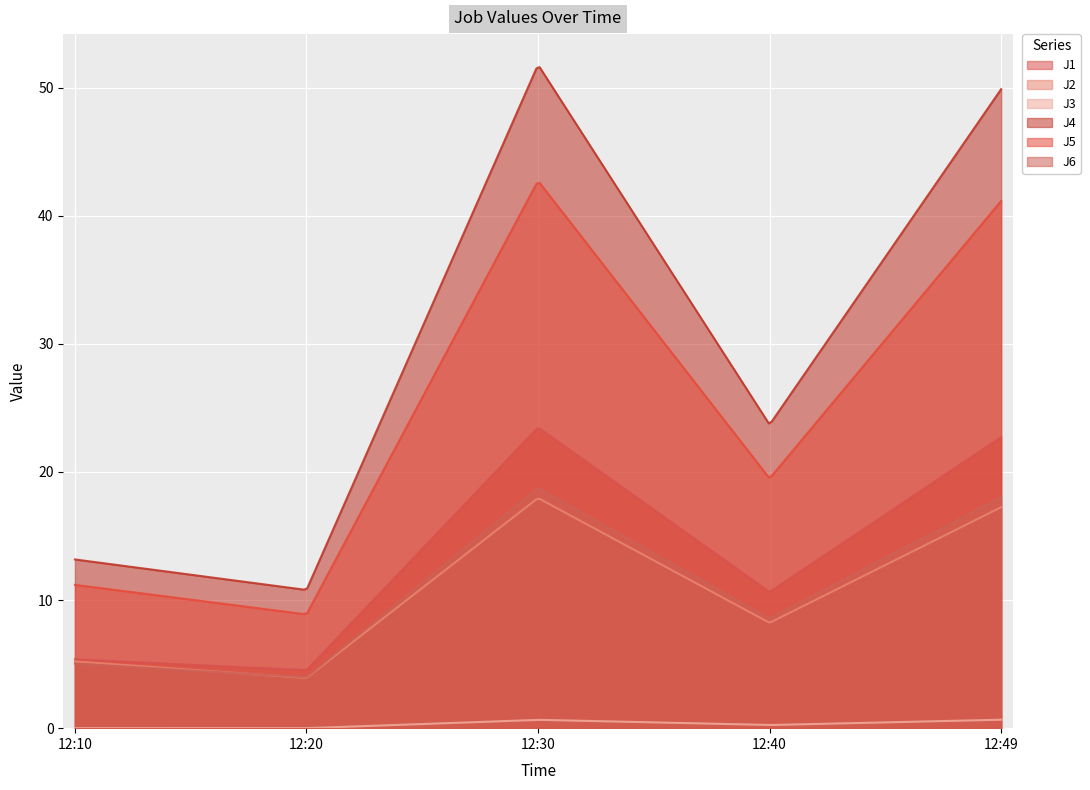

How many distinct data groups are displayed?

6